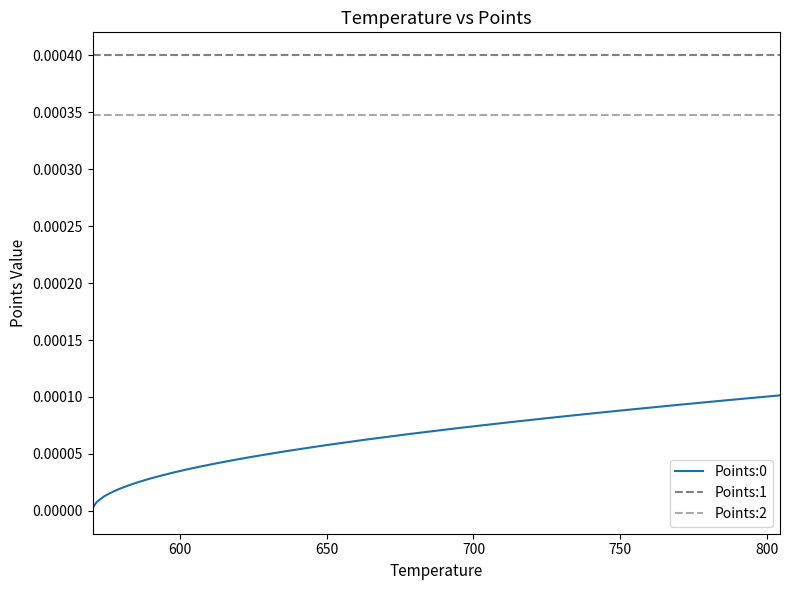

True or false: Points:0 and Points:1 intersect in this chart.

False